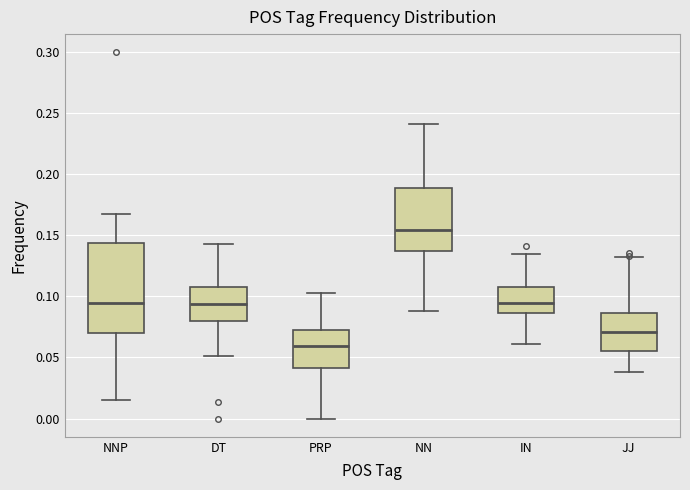

Reading left to right, read every box against the y-axis: the position of its median line, the range the box covers, and the ends of its whiskers. The values are not printed on the chart, so give them approximately, as read against the axis.

NNP: median 0.095, box 0.070 to 0.145, whiskers 0.015 to 0.170
DT: median 0.095, box 0.080 to 0.110, whiskers 0.050 to 0.145
PRP: median 0.060, box 0.040 to 0.075, whiskers 0.000 to 0.105
NN: median 0.155, box 0.140 to 0.190, whiskers 0.090 to 0.240
IN: median 0.095, box 0.085 to 0.110, whiskers 0.060 to 0.135
JJ: median 0.070, box 0.055 to 0.085, whiskers 0.040 to 0.130